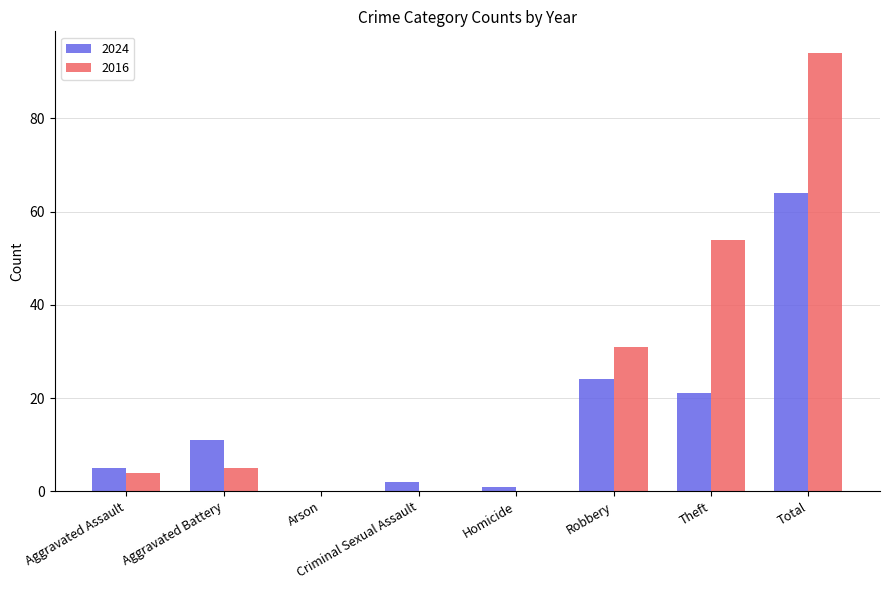

Which series changed the most between Aggravated Battery and Robbery?

2016